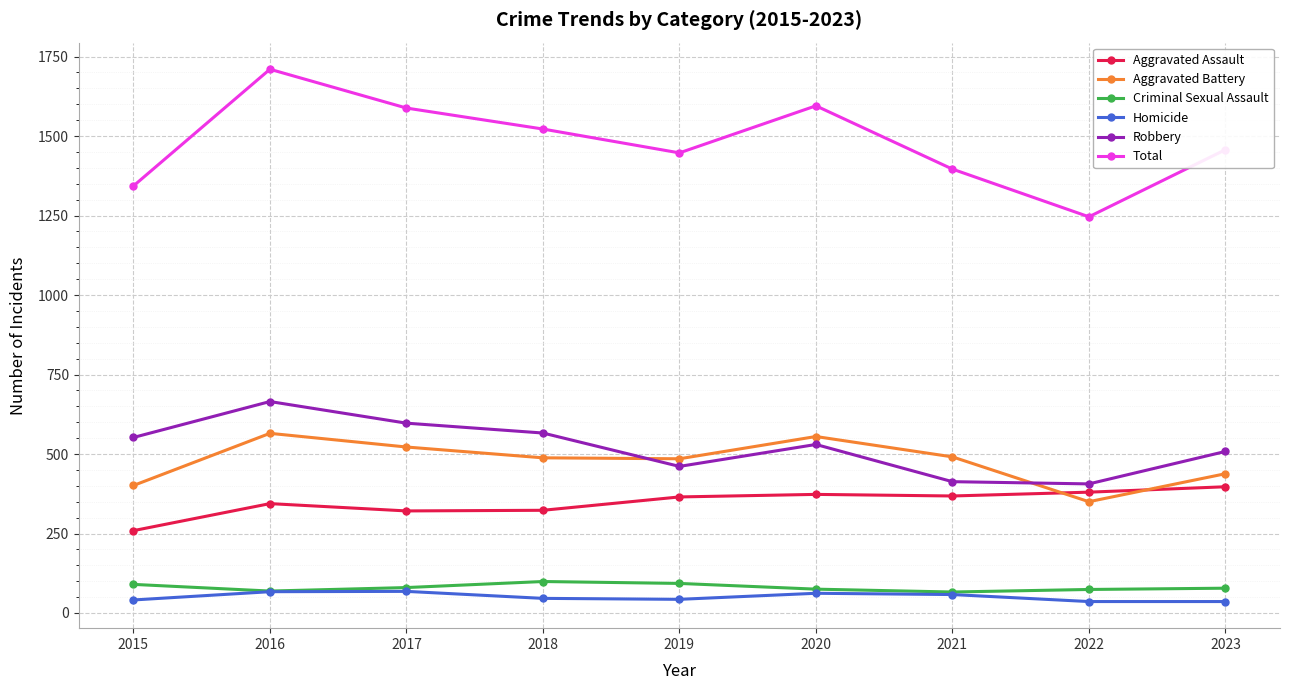

Is this an area chart (filled region under the line)?

No